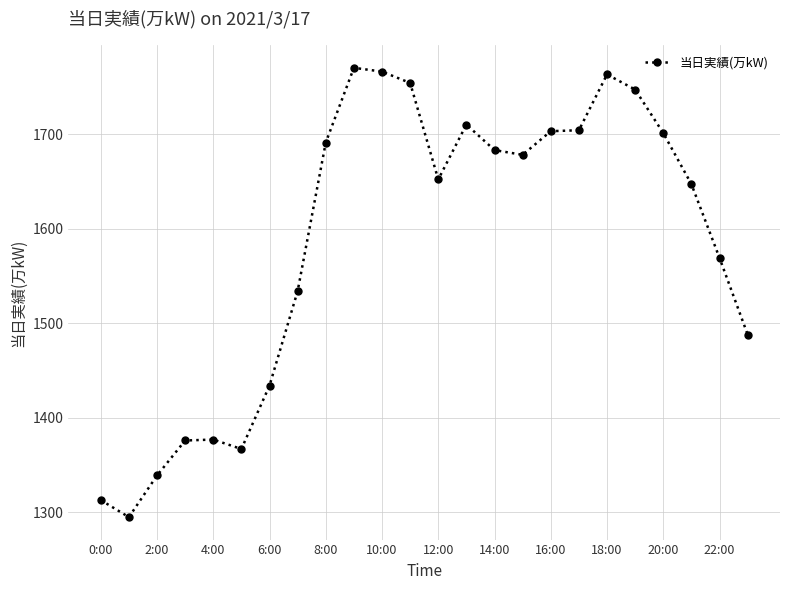

Is this an area chart (filled region under the line)?

No